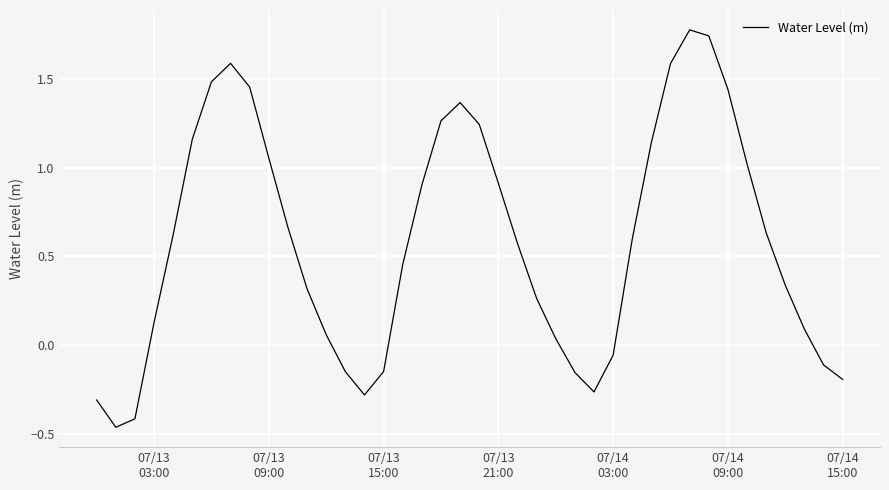

What is the difference between the maximum and minimum values?

2.2